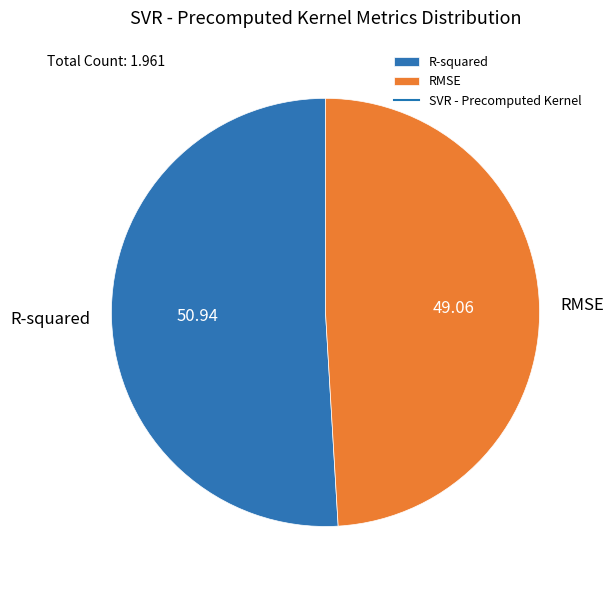

Is it true that RMSE is 49% of the pie?

True